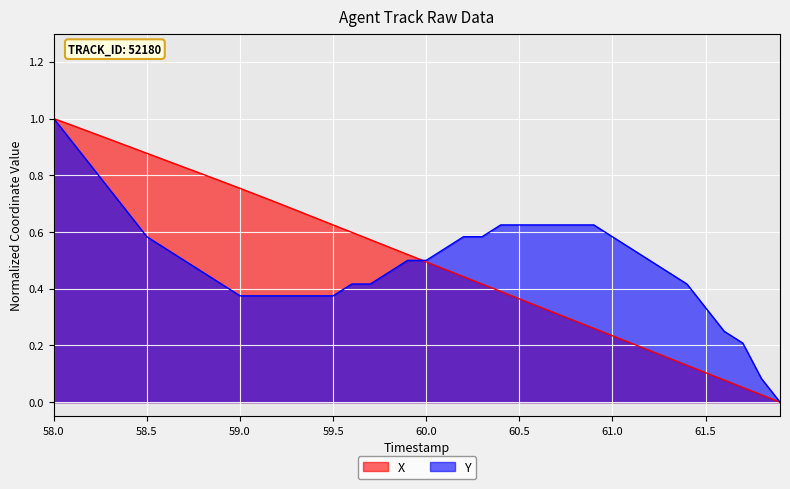

At which category is the sum across all series the highest?

58.0